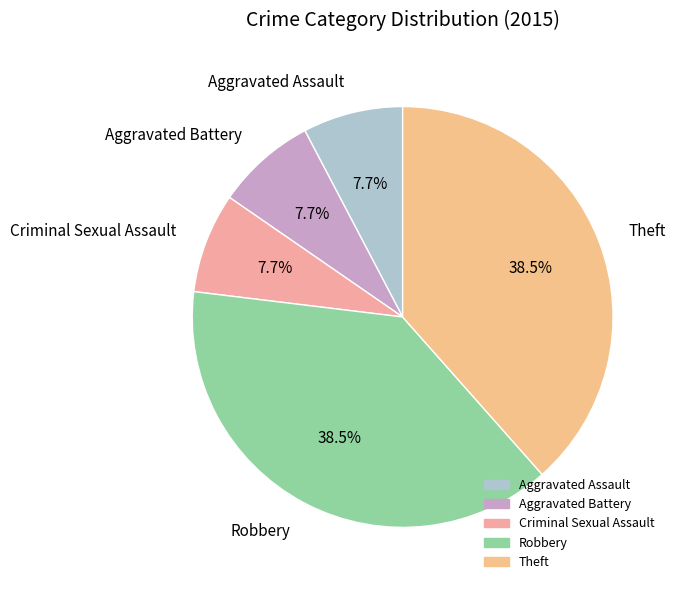

Which has a higher value, Robbery or Criminal Sexual Assault?

Robbery